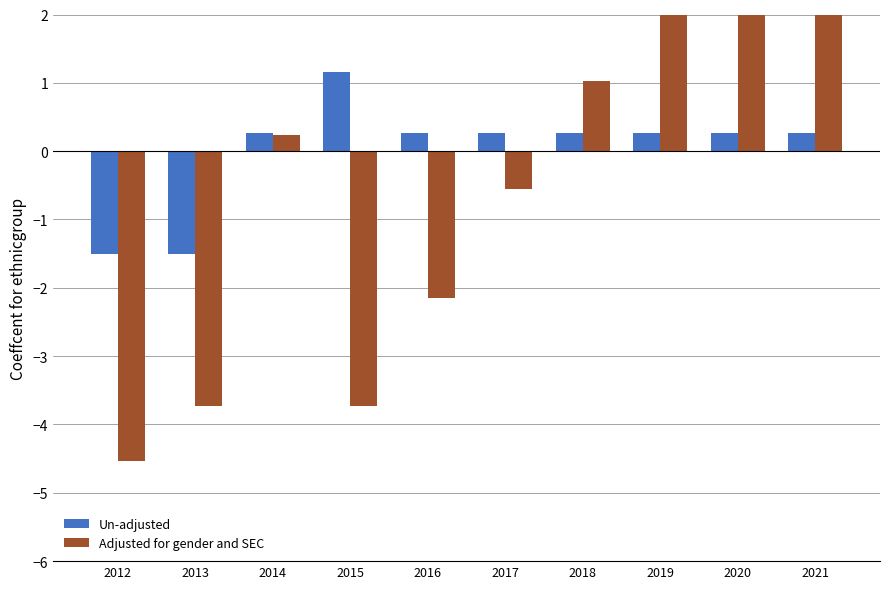

What is the sum of the Adjusted for gender and SEC values at 2012 and 2014?

-4.3